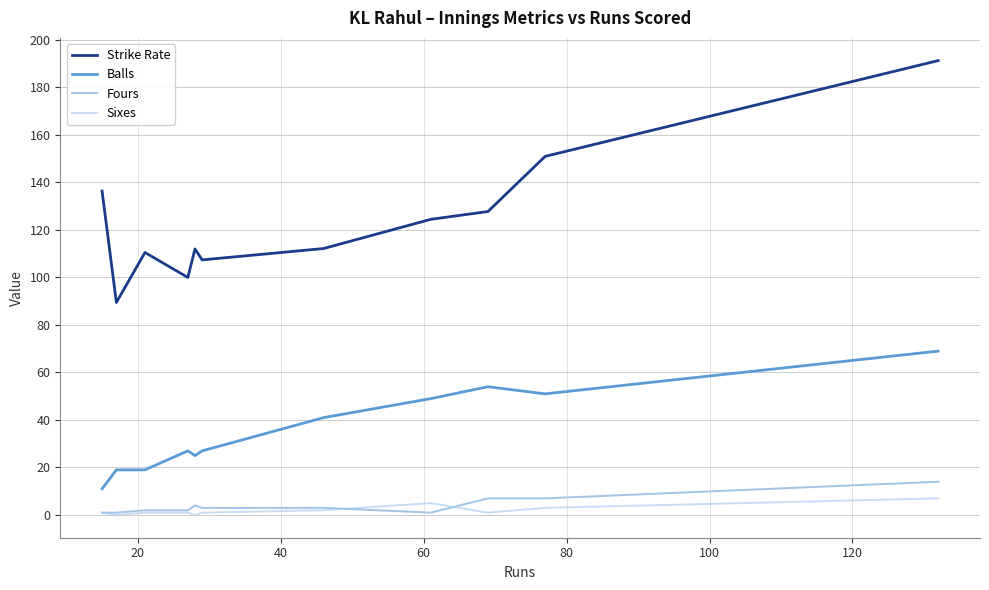

True or false: Fours and Strike Rate intersect in this chart.

False